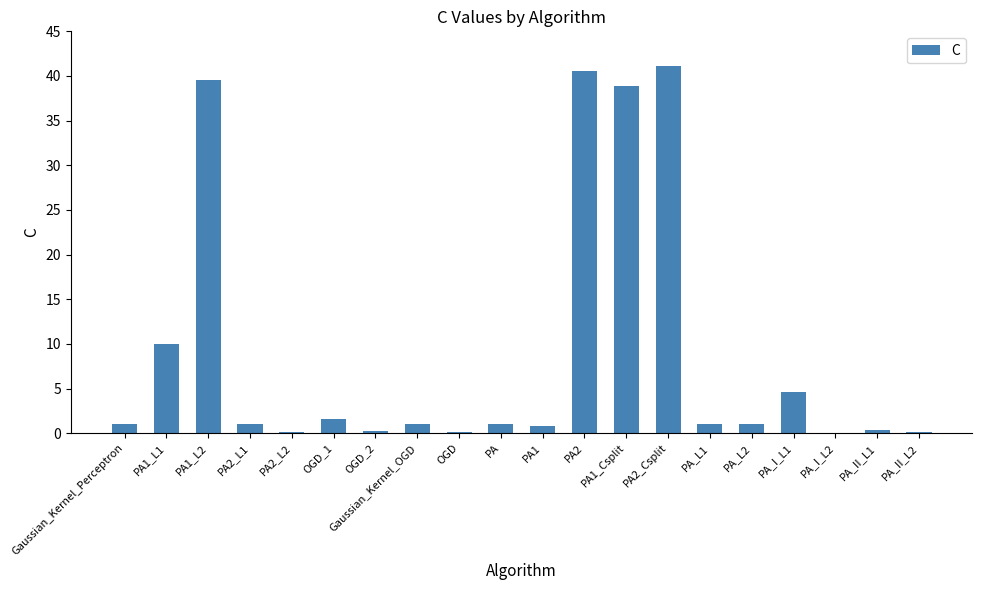

Is it true that the value at PA2_L1 is 1.0?

True